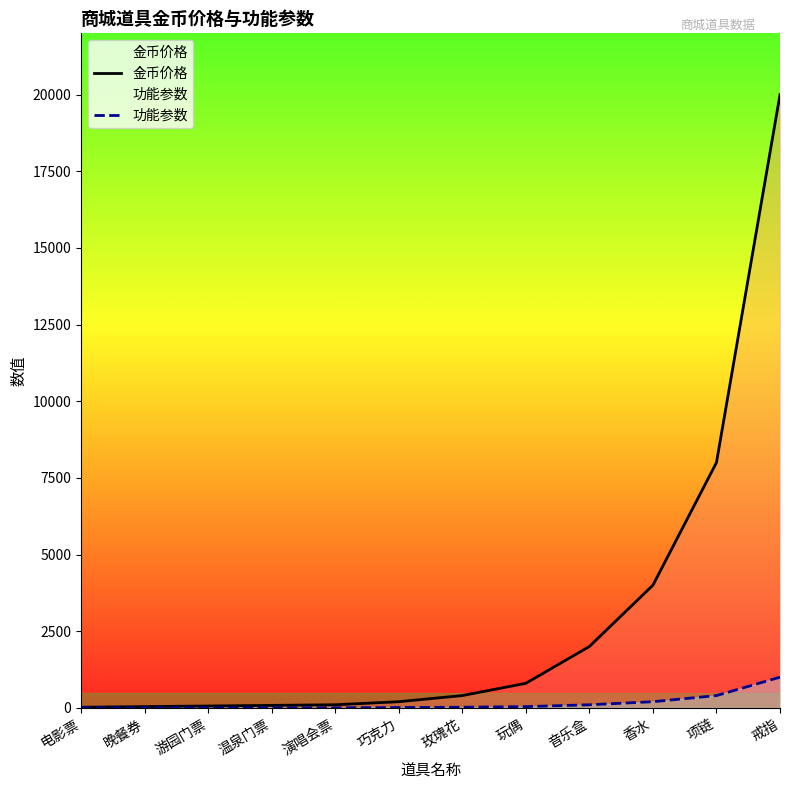

What is the label of the 12th point from the right?

电影票